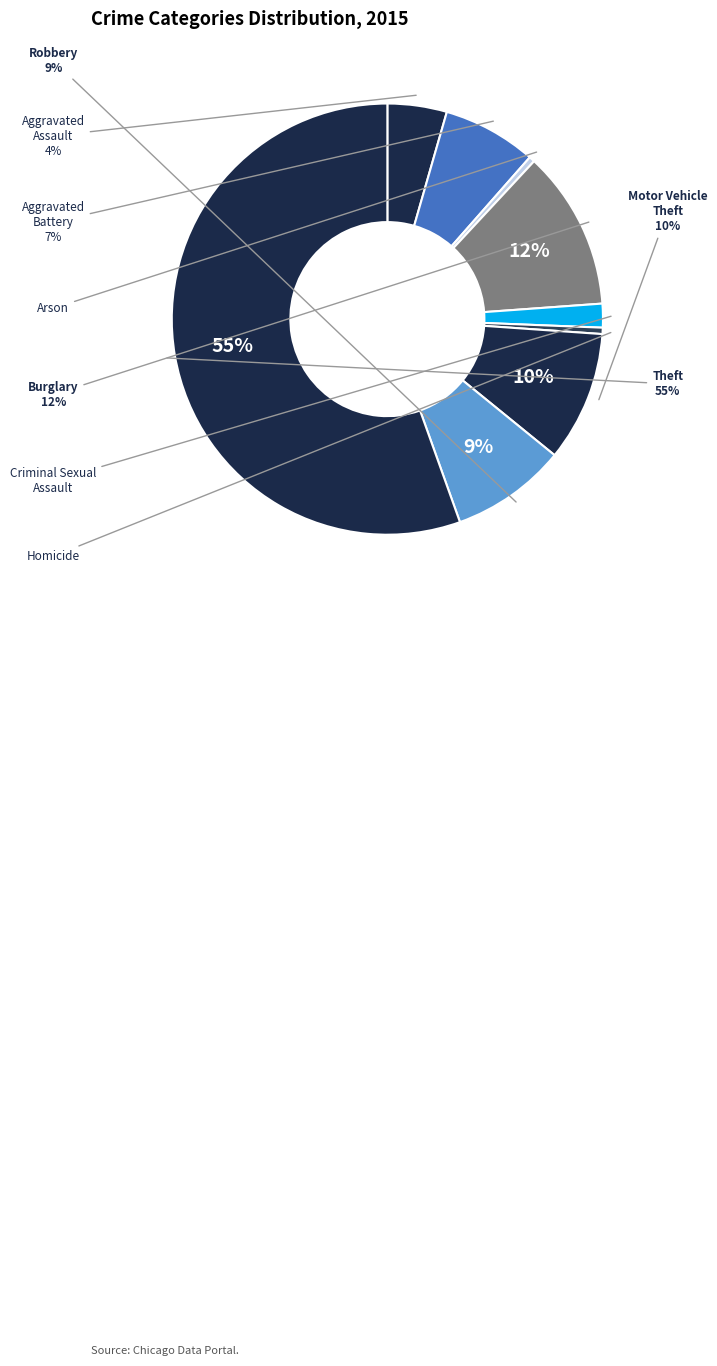

Rank the categories by value from highest to lowest.

Theft, Burglary, Motor Vehicle Theft, Robbery, Aggravated Battery, Aggravated Assault, Criminal Sexual Assault, Homicide, Arson